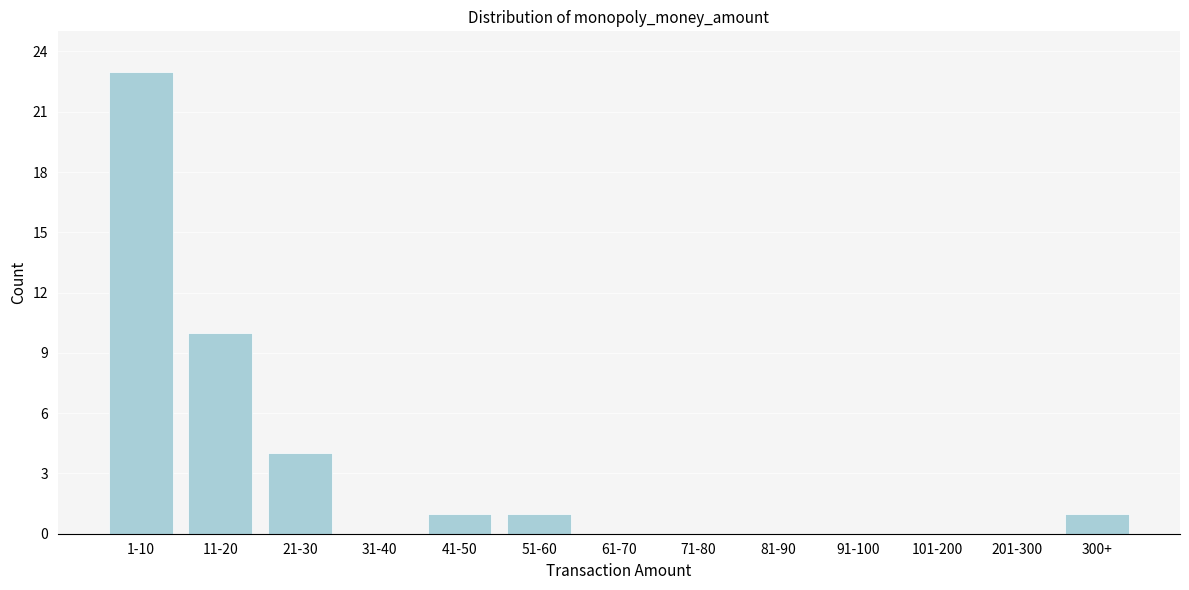

Reading left to right, extract all data points from this chart.

1-10=23	11-20=10	21-30=4	31-40=0	41-50=1	51-60=1	61-70=0	71-80=0	81-90=0	91-100=0	101-200=0	201-300=0	300+=1